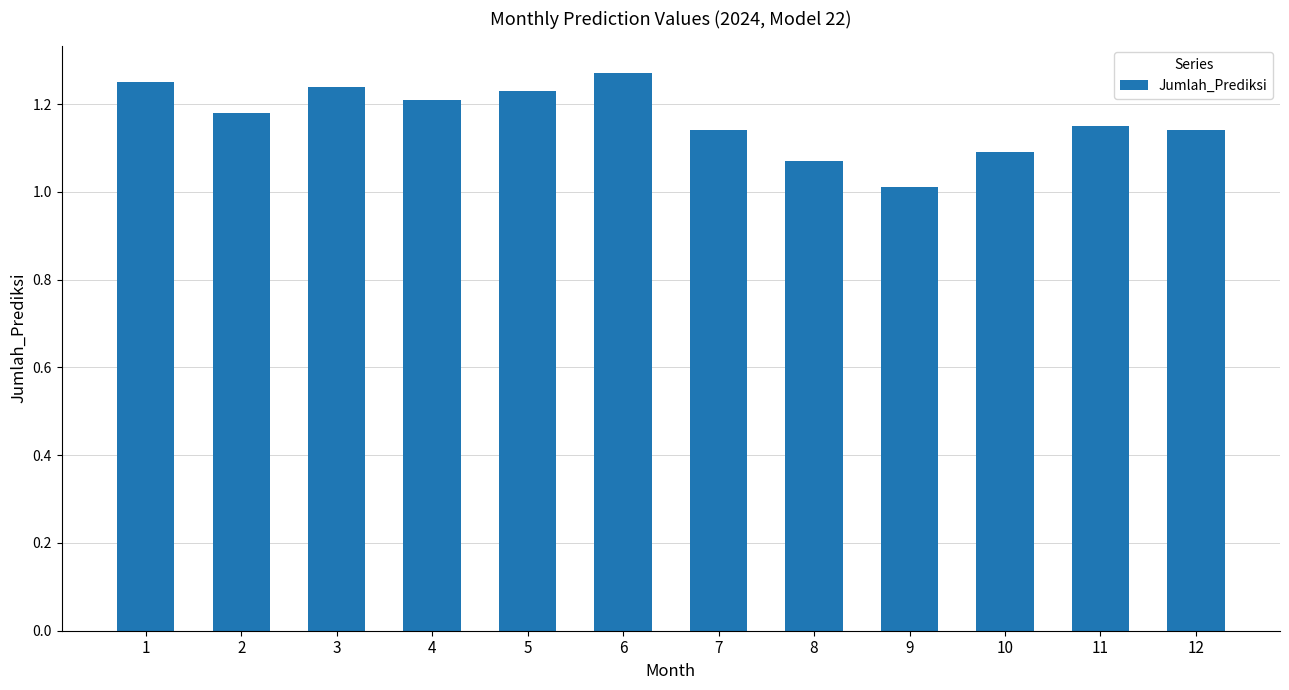

What is the ratio of the value at 7 to the value at 3?

0.9